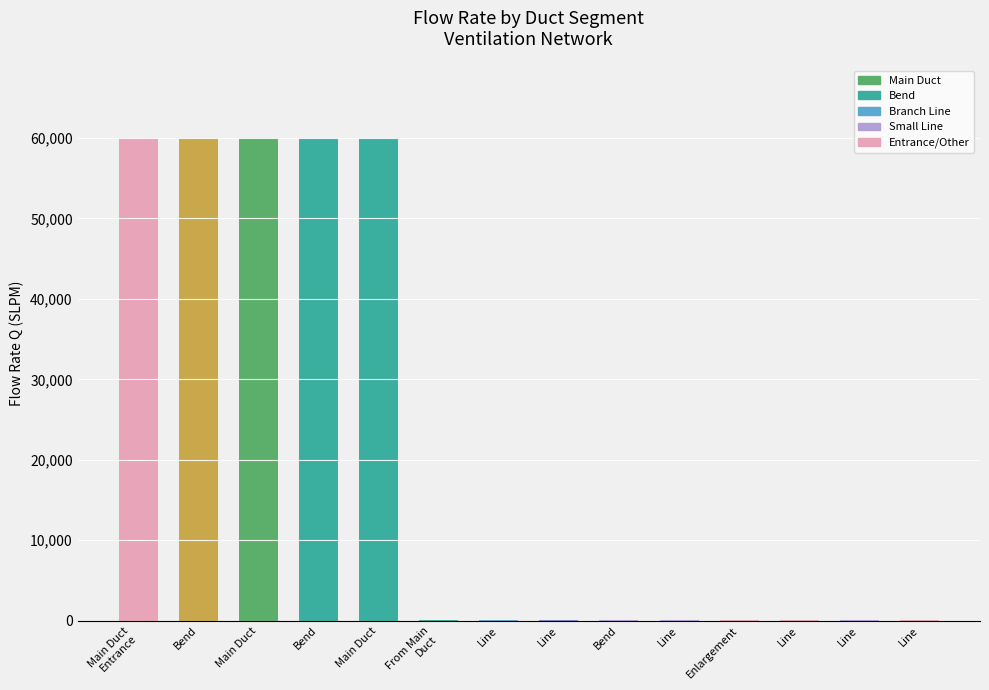

Count the number of categories in the chart.

14